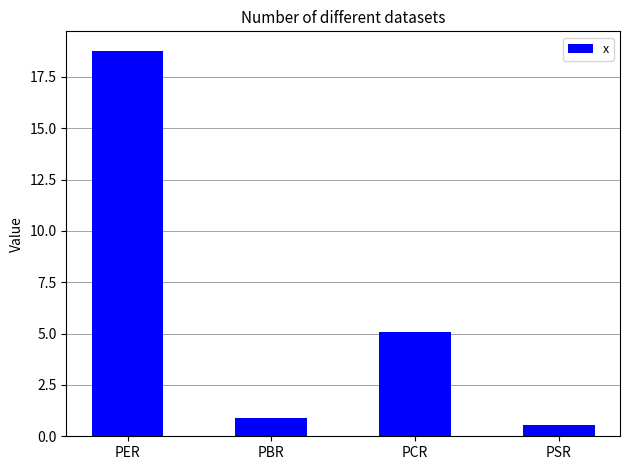

What is the label of the 4th bar from the right?

PER